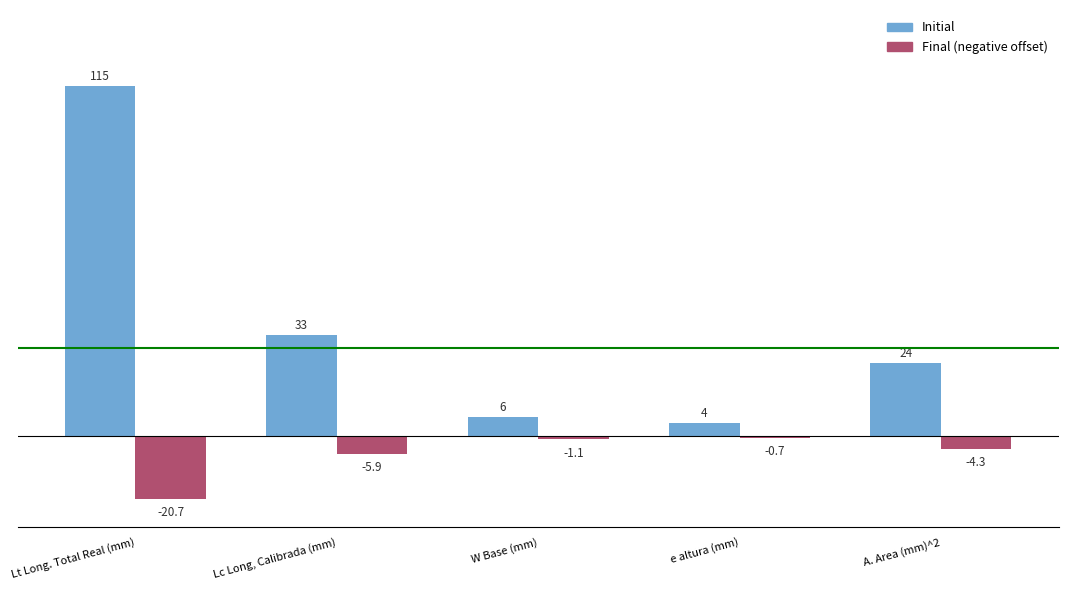

Which series has the largest range (max minus min)?

Initial